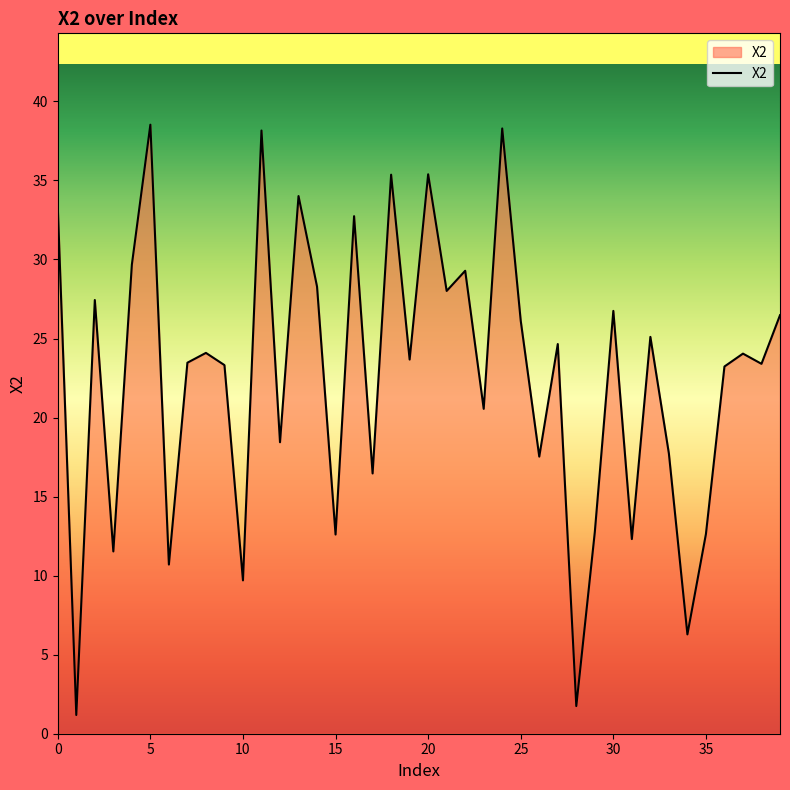

What is the maximum value shown in the chart?

38.5